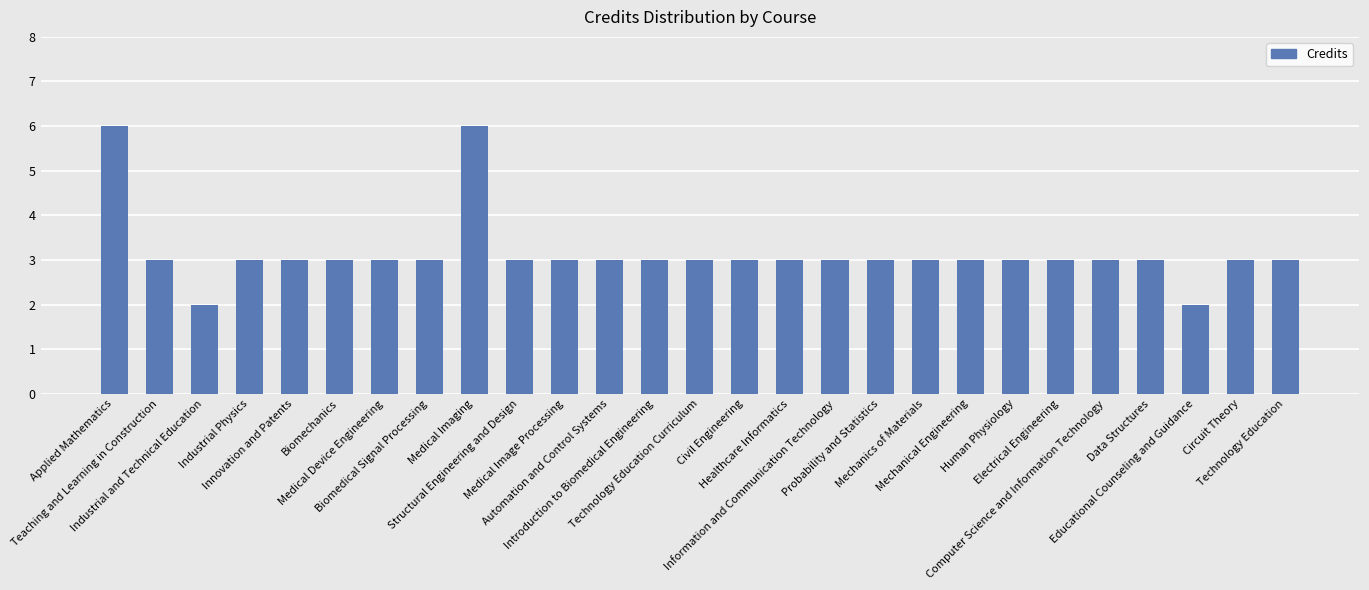

What is the difference between the maximum and minimum values?

4